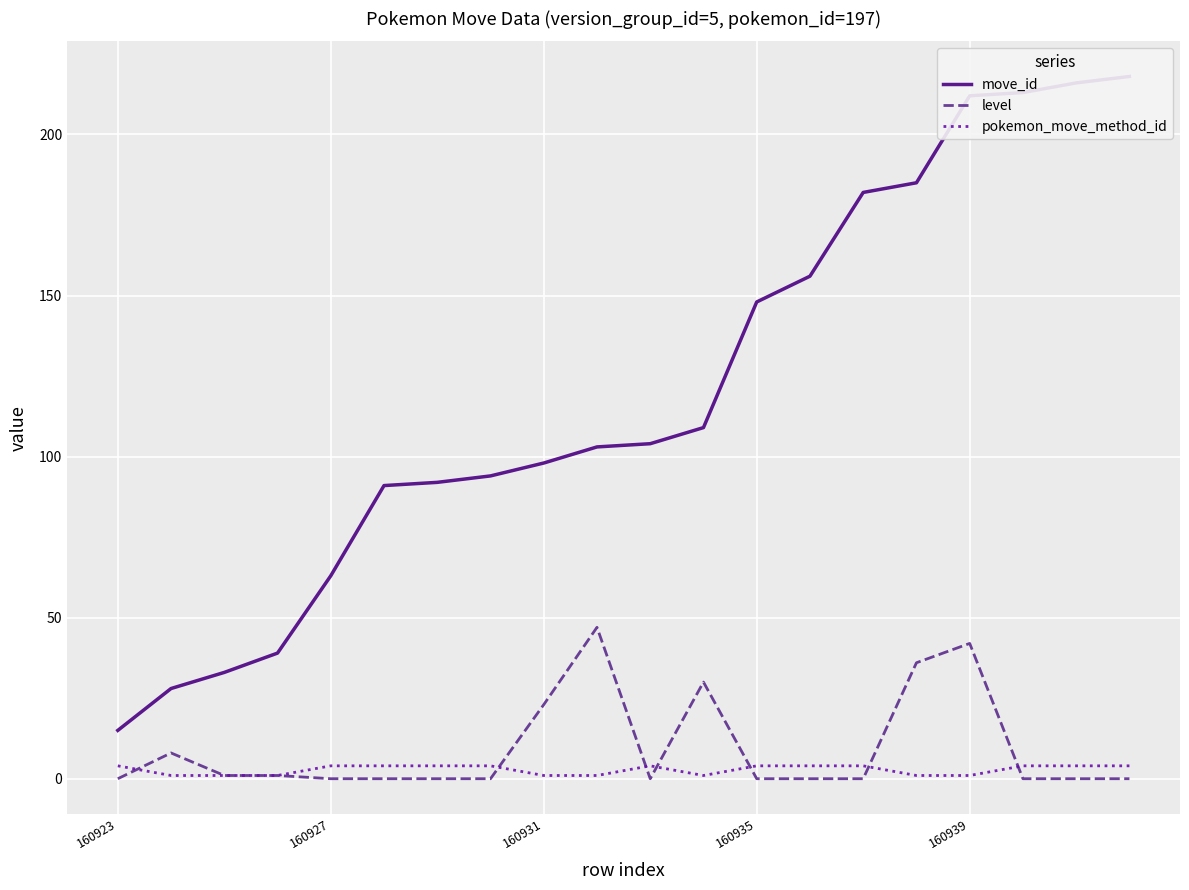

Read the move_id value at 11, to the nearest 50.

100